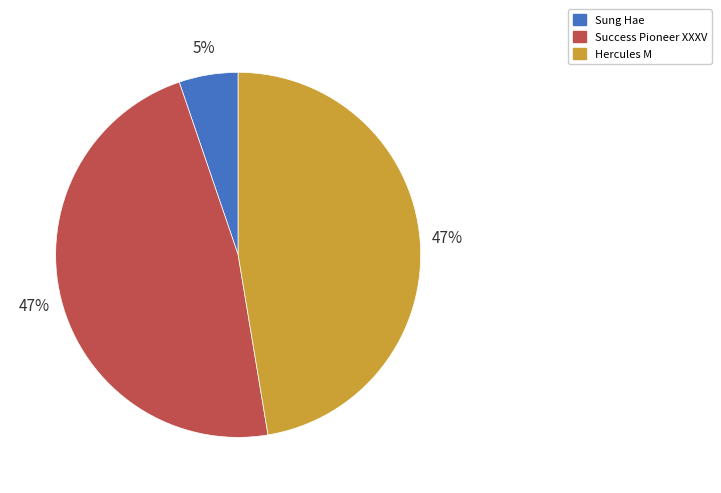

To the nearest percent, what percentage of the pie is Hercules M?

47%